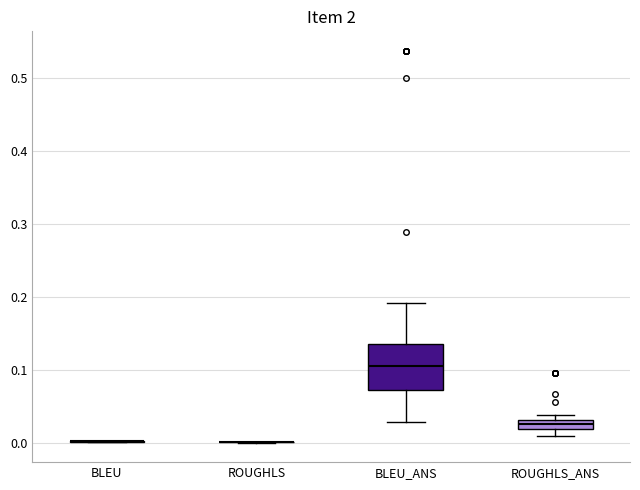

Where is the upper edge of the box for BLEU_ANS on the y-axis? The values are not printed on the chart, so give them approximately, as read against the axis.

0.14